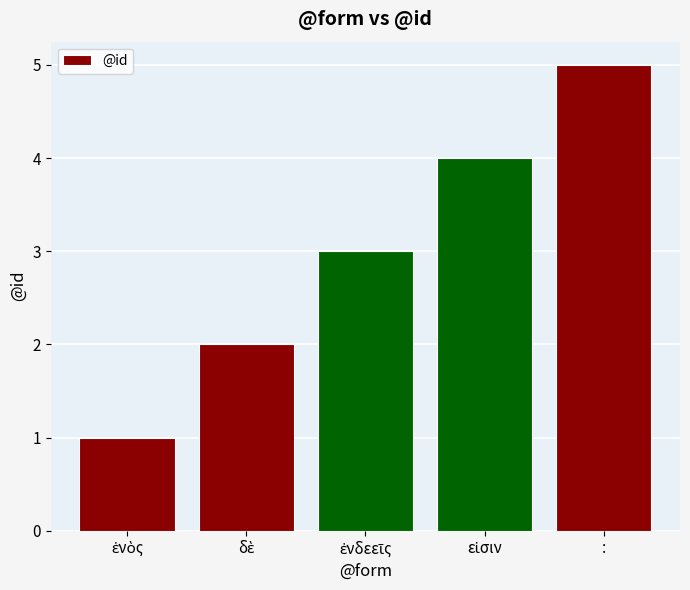

Is it true that the value at : is 2?

False